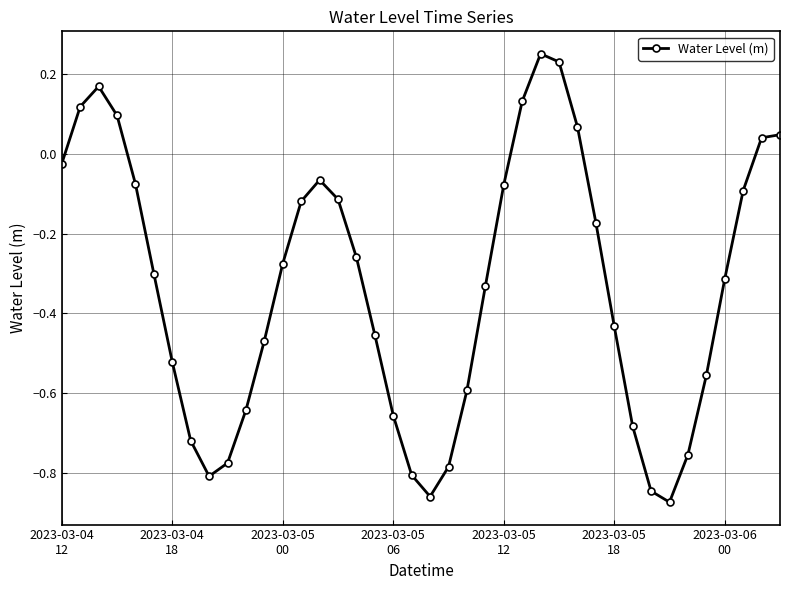

What is the sum of all values?

-13.3